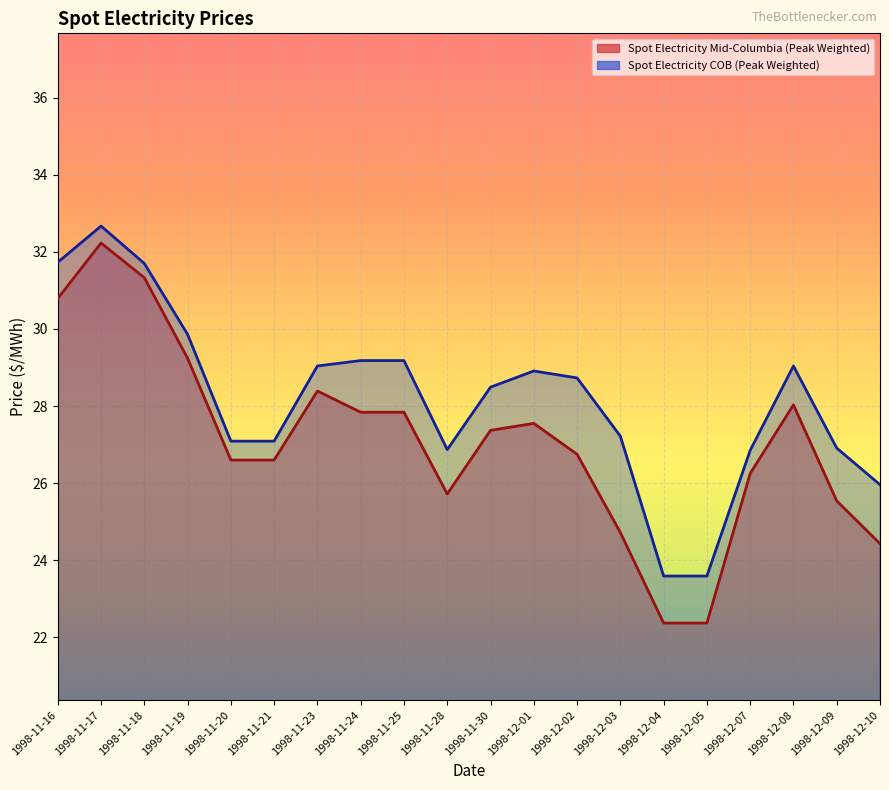

True or false: Spot Electricity Mid-Columbia (Peak Weighted) and Spot Electricity COB (Peak Weighted) intersect in this chart.

False